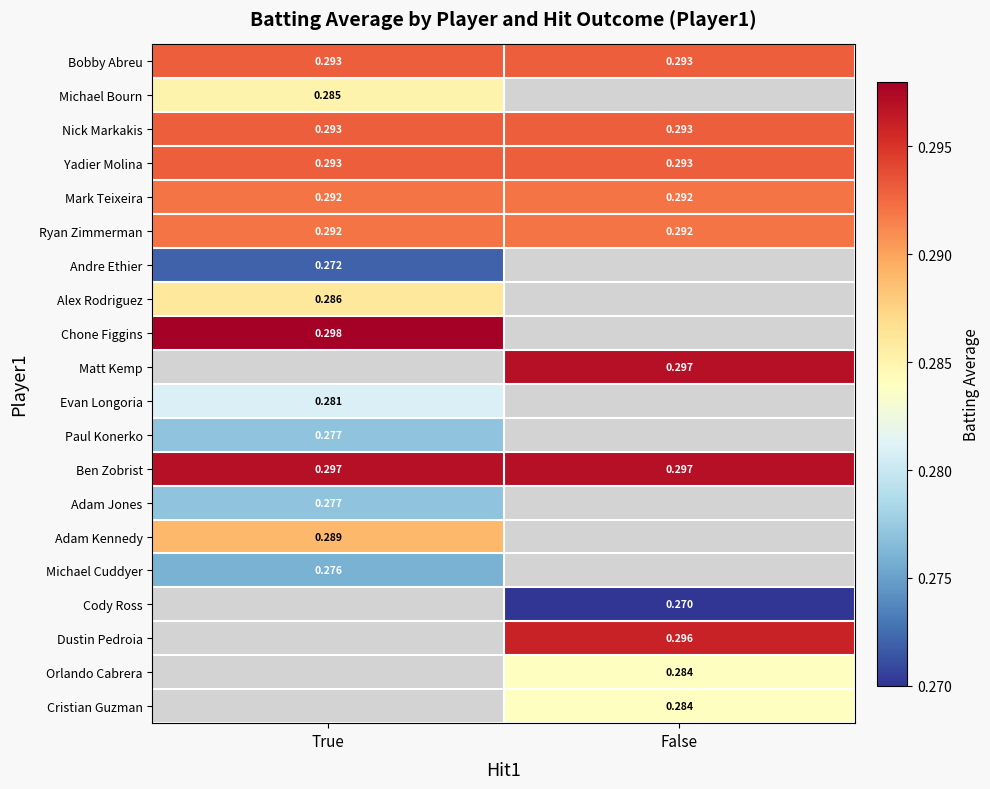

Is the value of Bobby Abreu at True greater than the value of Ben Zobrist at False?

No